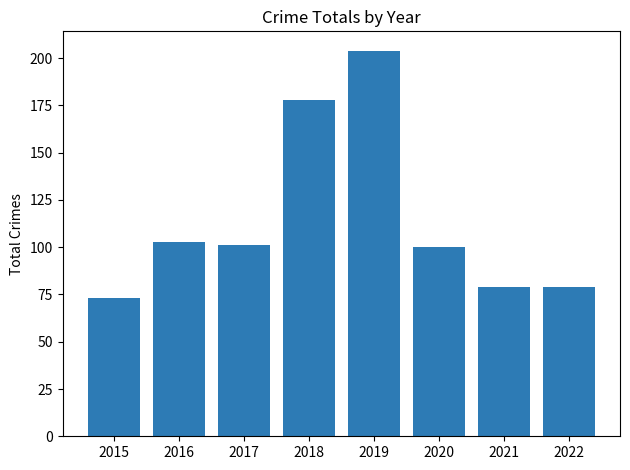

What is the value of the 4th bar from the left?

178